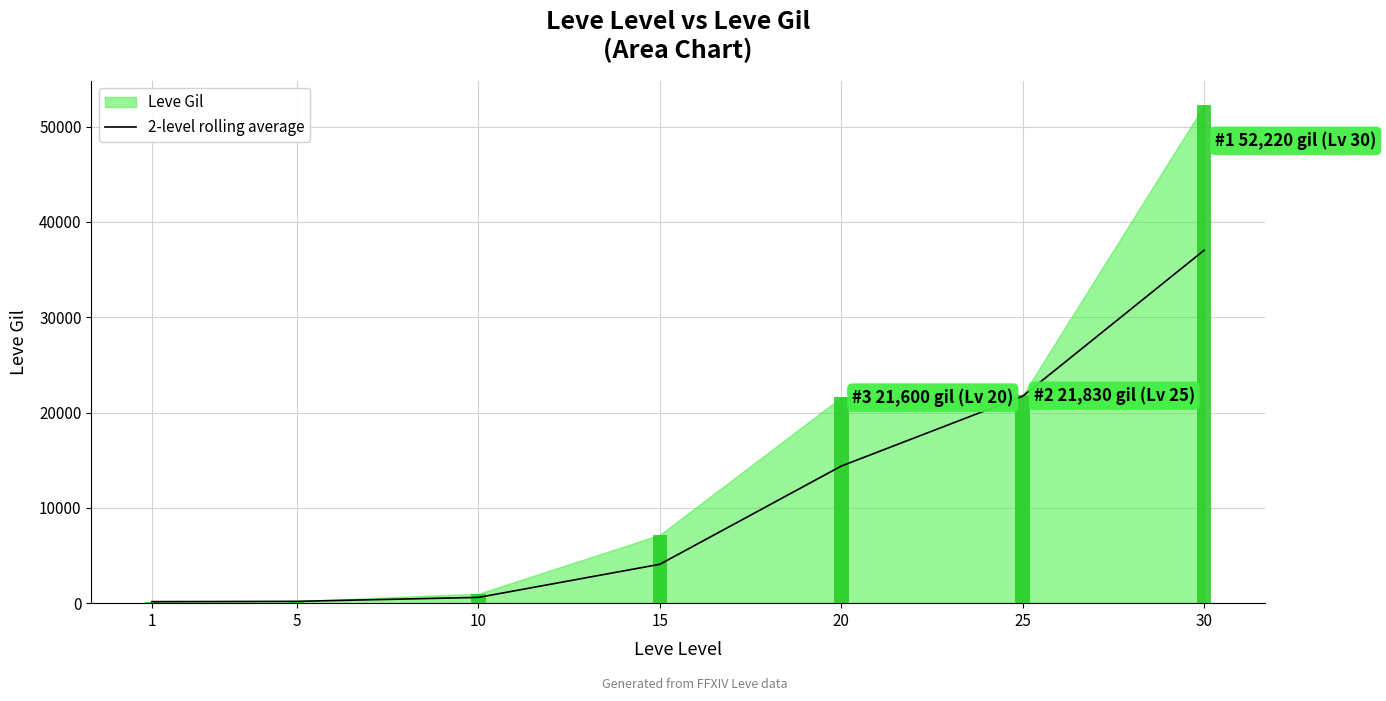

What is the value of the 6th bar from the left?

21715